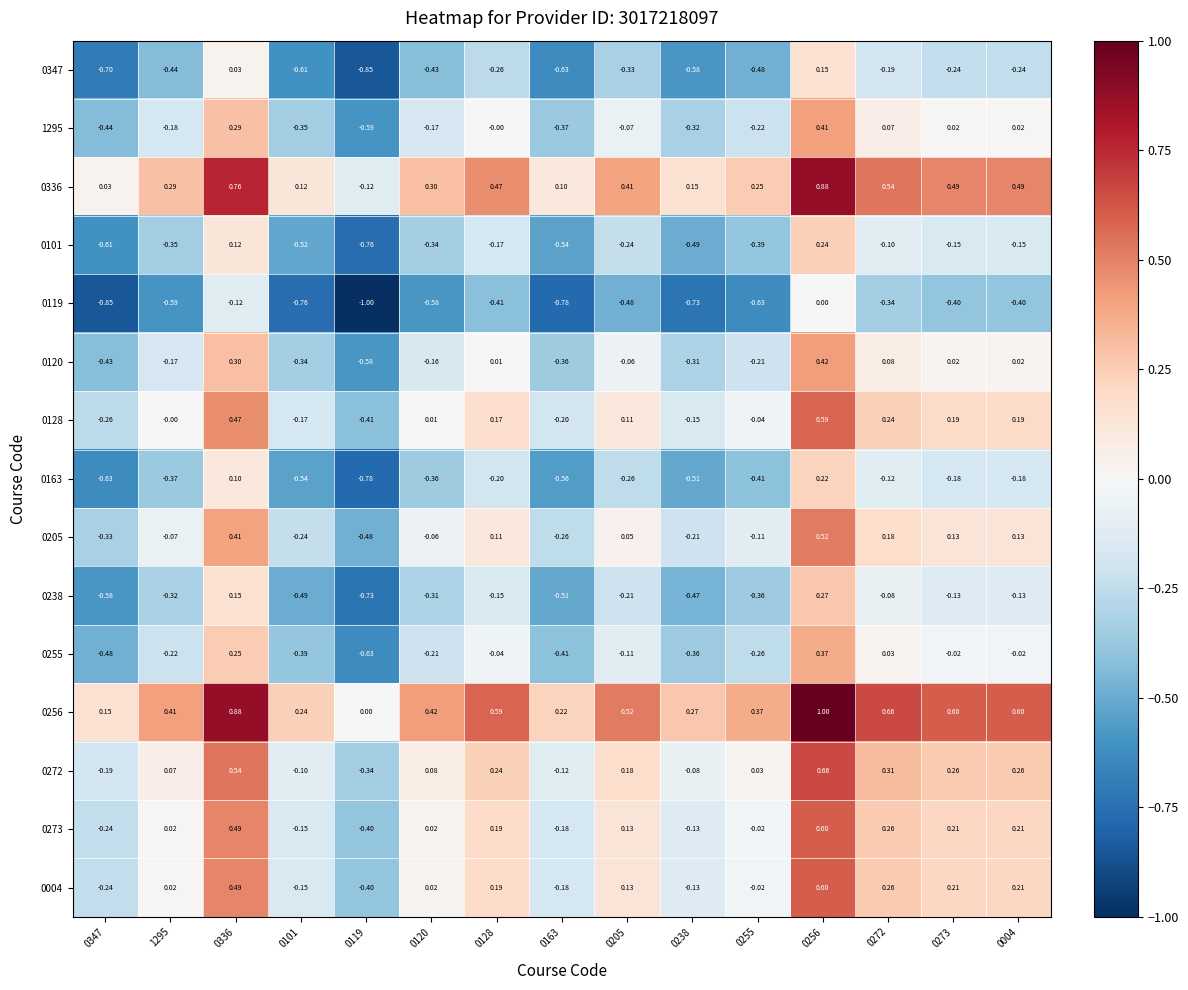

Reading left to right, what are all the values shown in this chart?

0347: 0347=-0.7	1295=-0.4	0336=0.0	0101=-0.6	0119=-0.8	0120=-0.4	0128=-0.3	0163=-0.6	0205=-0.3	0238=-0.6	0255=-0.5	0256=0.1	0272=-0.2	0273=-0.2	0004=-0.2
1295: 0347=-0.4	1295=-0.2	0336=0.3	0101=-0.3	0119=-0.6	0120=-0.2	0128=-0.0	0163=-0.4	0205=-0.1	0238=-0.3	0255=-0.2	0256=0.4	0272=0.1	0273=0.0	0004=0.0
0336: 0347=0.0	1295=0.3	0336=0.8	0101=0.1	0119=-0.1	0120=0.3	0128=0.5	0163=0.1	0205=0.4	0238=0.1	0255=0.2	0256=0.9	0272=0.5	0273=0.5	0004=0.5
0101: 0347=-0.6	1295=-0.3	0336=0.1	0101=-0.5	0119=-0.8	0120=-0.3	0128=-0.2	0163=-0.5	0205=-0.2	0238=-0.5	0255=-0.4	0256=0.2	0272=-0.1	0273=-0.1	0004=-0.1
0119: 0347=-0.8	1295=-0.6	0336=-0.1	0101=-0.8	0119=-1.0	0120=-0.6	0128=-0.4	0163=-0.8	0205=-0.5	0238=-0.7	0255=-0.6	0256=0.0	0272=-0.3	0273=-0.4	0004=-0.4
0120: 0347=-0.4	1295=-0.2	0336=0.3	0101=-0.3	0119=-0.6	0120=-0.2	0128=0.0	0163=-0.4	0205=-0.1	0238=-0.3	0255=-0.2	0256=0.4	0272=0.1	0273=0.0	0004=0.0
0128: 0347=-0.3	1295=-0.0	0336=0.5	0101=-0.2	0119=-0.4	0120=0.0	0128=0.2	0163=-0.2	0205=0.1	0238=-0.1	0255=-0.0	0256=0.6	0272=0.2	0273=0.2	0004=0.2
0163: 0347=-0.6	1295=-0.4	0336=0.1	0101=-0.5	0119=-0.8	0120=-0.4	0128=-0.2	0163=-0.6	0205=-0.3	0238=-0.5	0255=-0.4	0256=0.2	0272=-0.1	0273=-0.2	0004=-0.2
0205: 0347=-0.3	1295=-0.1	0336=0.4	0101=-0.2	0119=-0.5	0120=-0.1	0128=0.1	0163=-0.3	0205=0.1	0238=-0.2	0255=-0.1	0256=0.5	0272=0.2	0273=0.1	0004=0.1
0238: 0347=-0.6	1295=-0.3	0336=0.1	0101=-0.5	0119=-0.7	0120=-0.3	0128=-0.1	0163=-0.5	0205=-0.2	0238=-0.5	0255=-0.4	0256=0.3	0272=-0.1	0273=-0.1	0004=-0.1
0255: 0347=-0.5	1295=-0.2	0336=0.2	0101=-0.4	0119=-0.6	0120=-0.2	0128=-0.0	0163=-0.4	0205=-0.1	0238=-0.4	0255=-0.3	0256=0.4	0272=0.0	0273=-0.0	0004=-0.0
0256: 0347=0.1	1295=0.4	0336=0.9	0101=0.2	0119=0.0	0120=0.4	0128=0.6	0163=0.2	0205=0.5	0238=0.3	0255=0.4	0256=1.0	0272=0.7	0273=0.6	0004=0.6
0272: 0347=-0.2	1295=0.1	0336=0.5	0101=-0.1	0119=-0.3	0120=0.1	0128=0.2	0163=-0.1	0205=0.2	0238=-0.1	0255=0.0	0256=0.7	0272=0.3	0273=0.3	0004=0.3
0273: 0347=-0.2	1295=0.0	0336=0.5	0101=-0.1	0119=-0.4	0120=0.0	0128=0.2	0163=-0.2	0205=0.1	0238=-0.1	0255=-0.0	0256=0.6	0272=0.3	0273=0.2	0004=0.2
0004: 0347=-0.2	1295=0.0	0336=0.5	0101=-0.1	0119=-0.4	0120=0.0	0128=0.2	0163=-0.2	0205=0.1	0238=-0.1	0255=-0.0	0256=0.6	0272=0.3	0273=0.2	0004=0.2